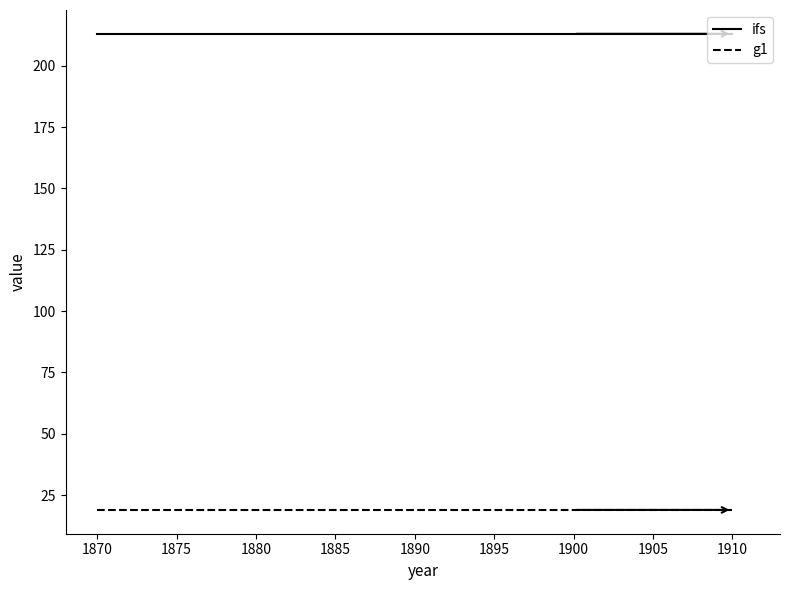

Reading left to right, extract all data points from this chart.

ifs: 213	213	213	213	213
g1: 19	19	19	19	19